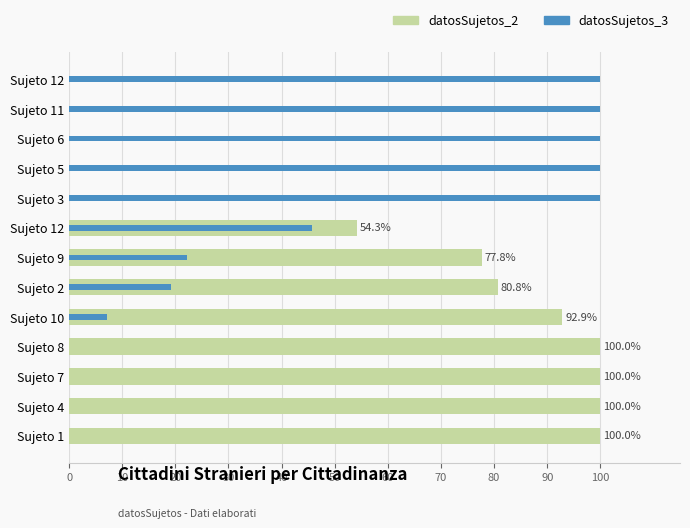

What are all the series names shown in the legend?

datosSujetos_2, datosSujetos_3